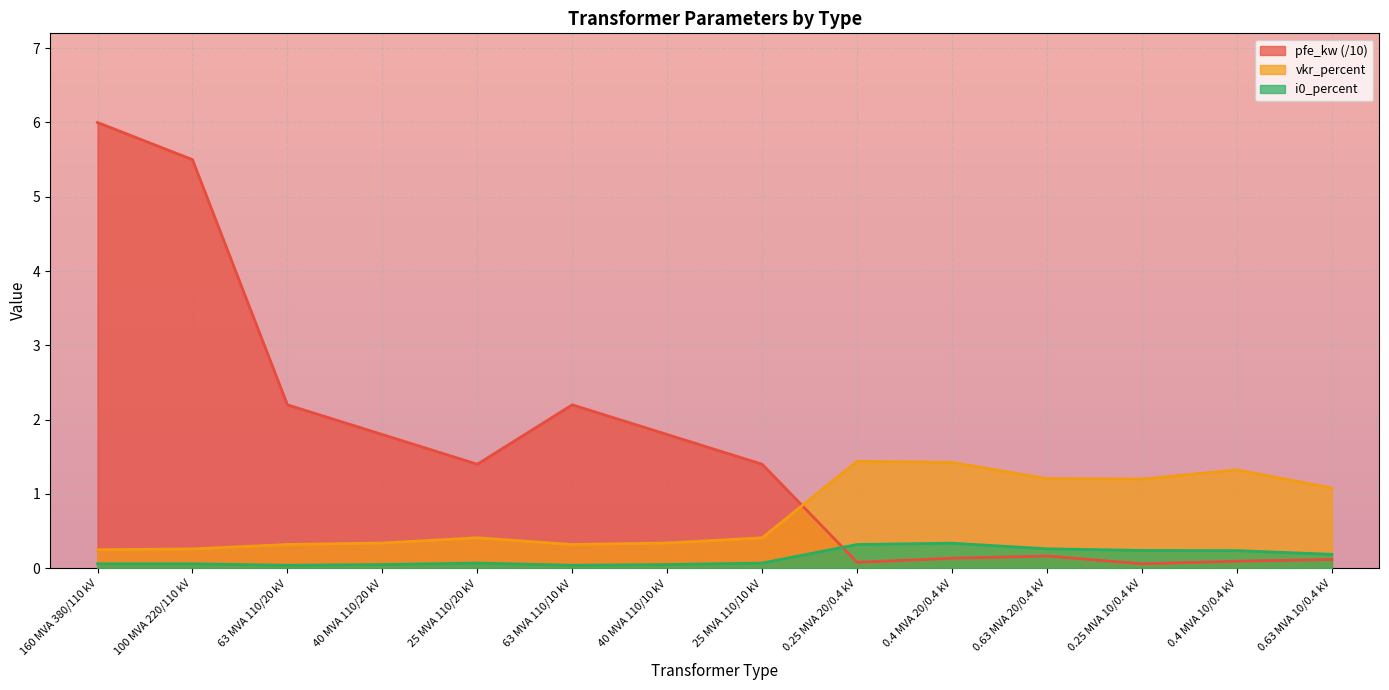

Rank the series at 25 MVA 110/20 kV from lowest to highest value.

i0_percent, vkr_percent, pfe_kw